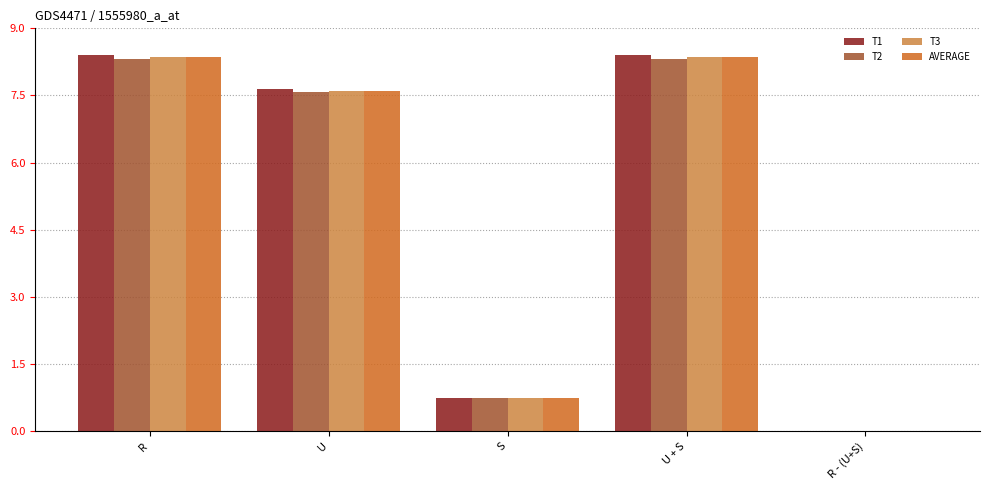

What is the maximum value for T1?

8.4